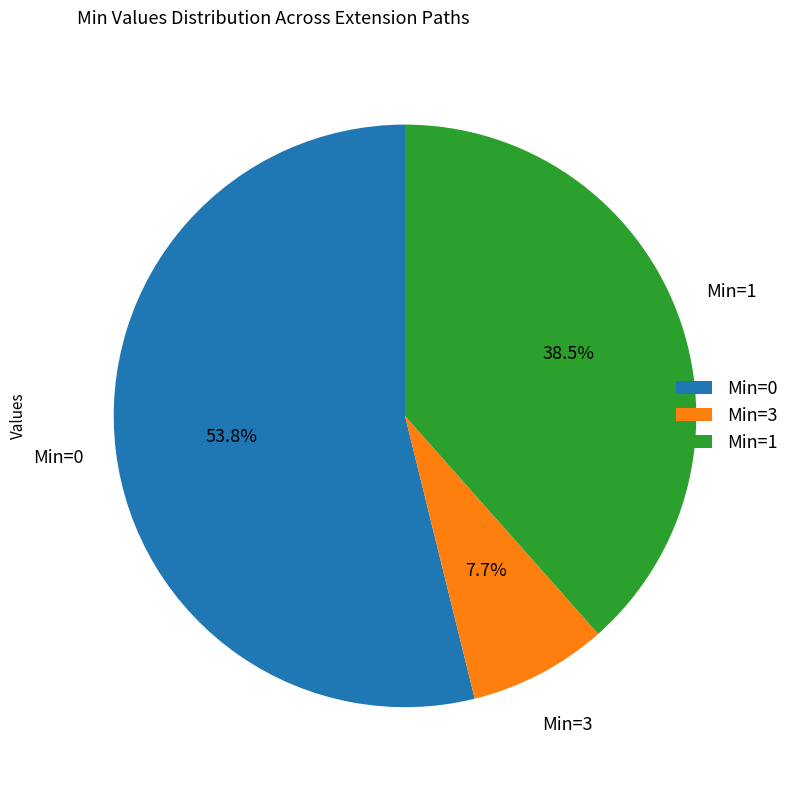

Which category accounts for the majority?

Min=0